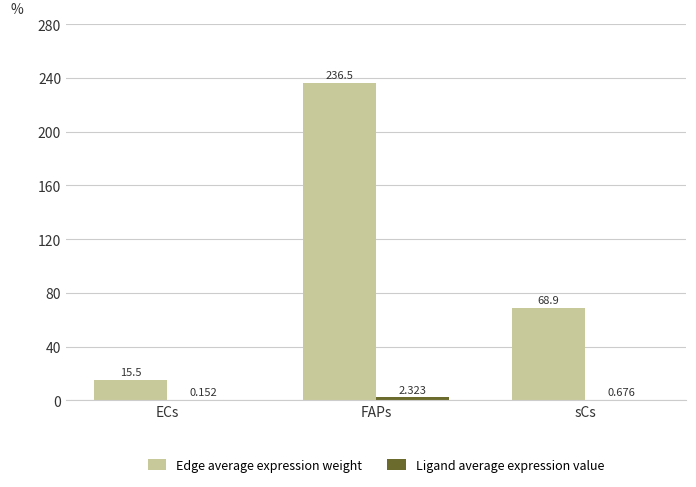

Which category has the highest value across all series?

FAPs